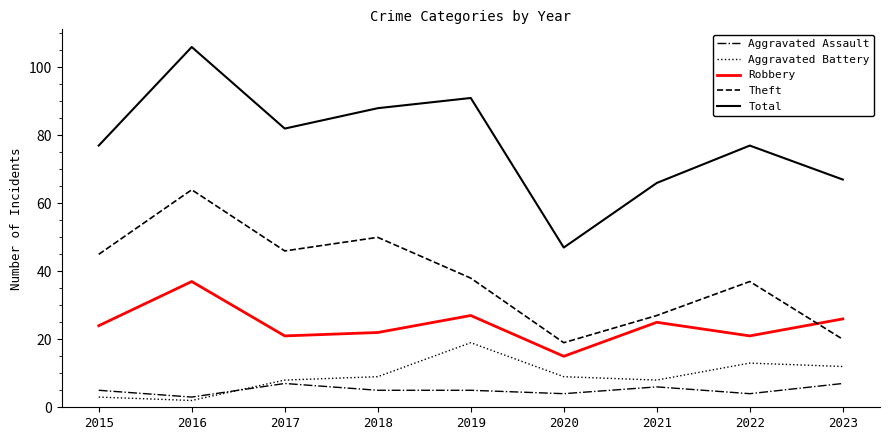

At 2023, list the series in order from largest to smallest.

Total, Robbery, Theft, Aggravated Battery, Aggravated Assault